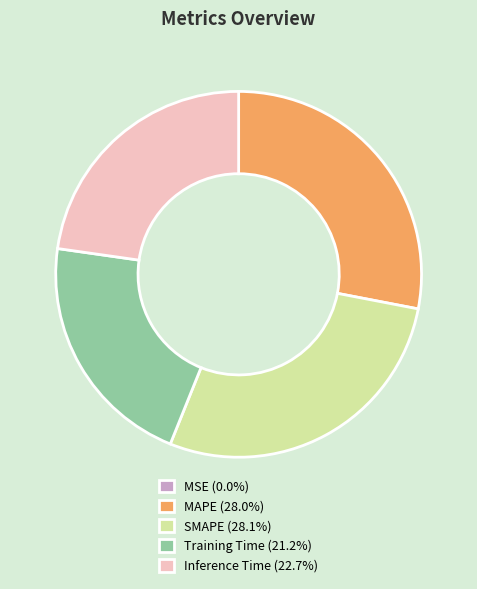

Is SMAPE (28.1%) the majority of the pie?

No